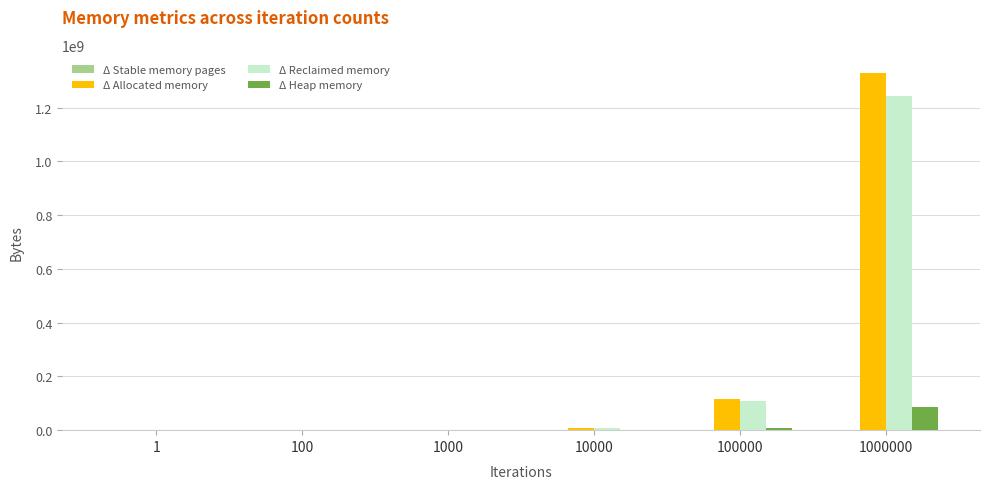

What is the maximum value for Δ Allocated memory?

1330170320